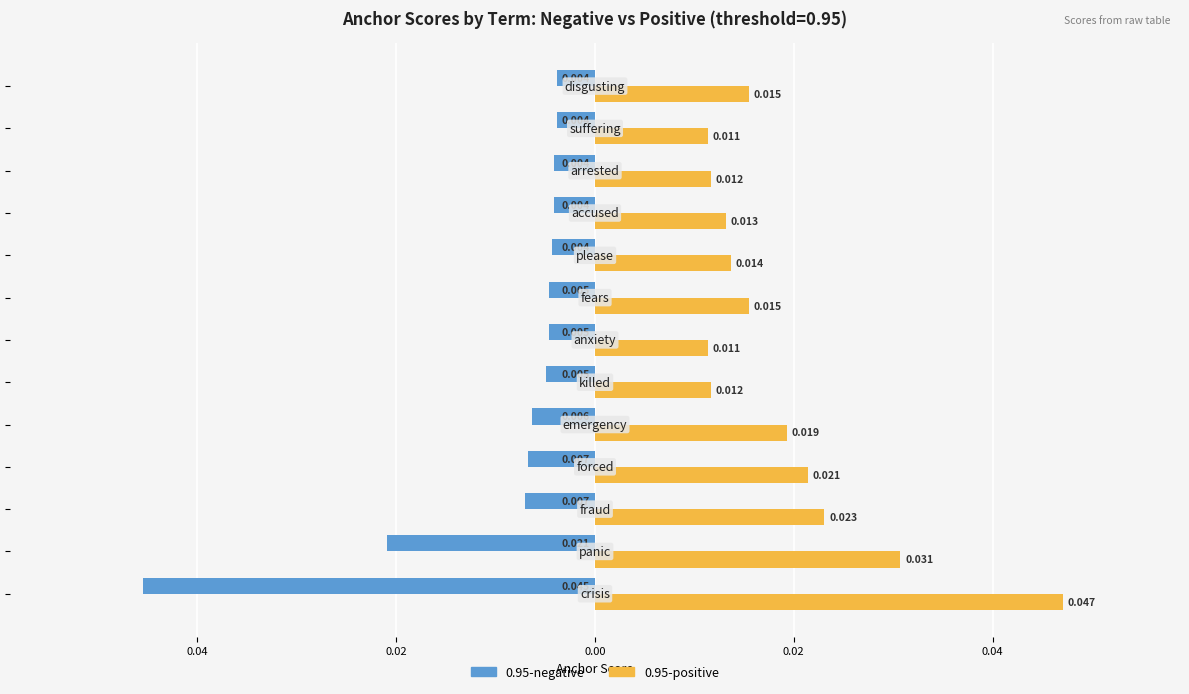

Which series has the largest total across all categories?

0.95-positive